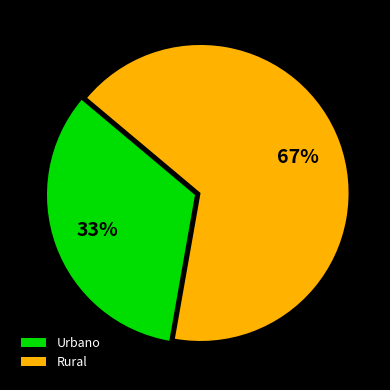

How many slices are in this pie chart?

2